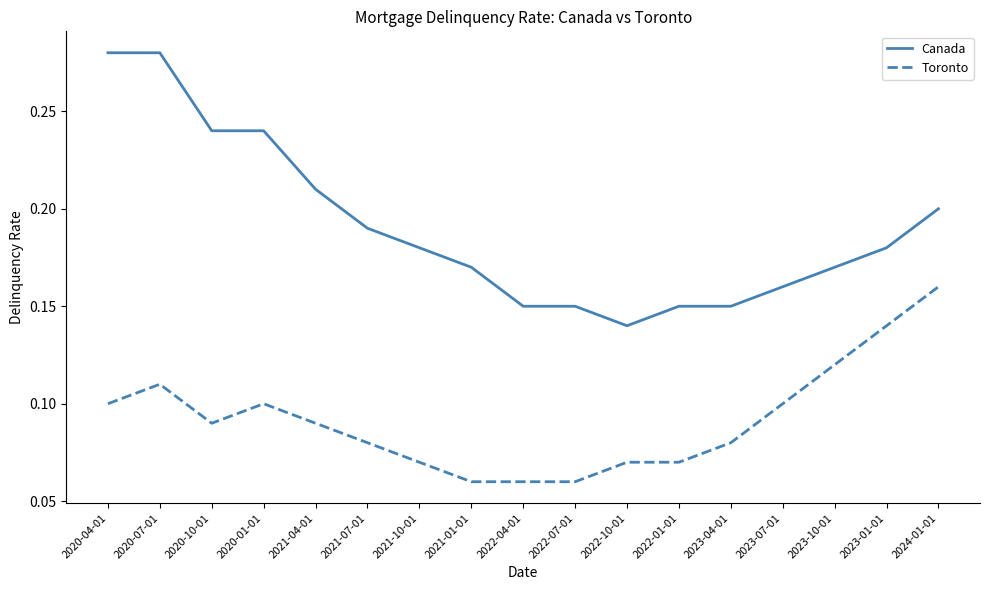

How many lines are shown in the chart?

2